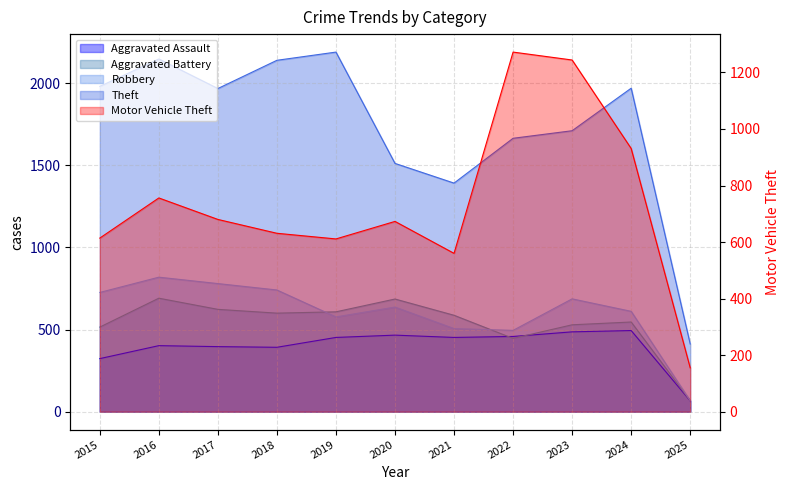

Which label corresponds to the largest value in the chart?

2019